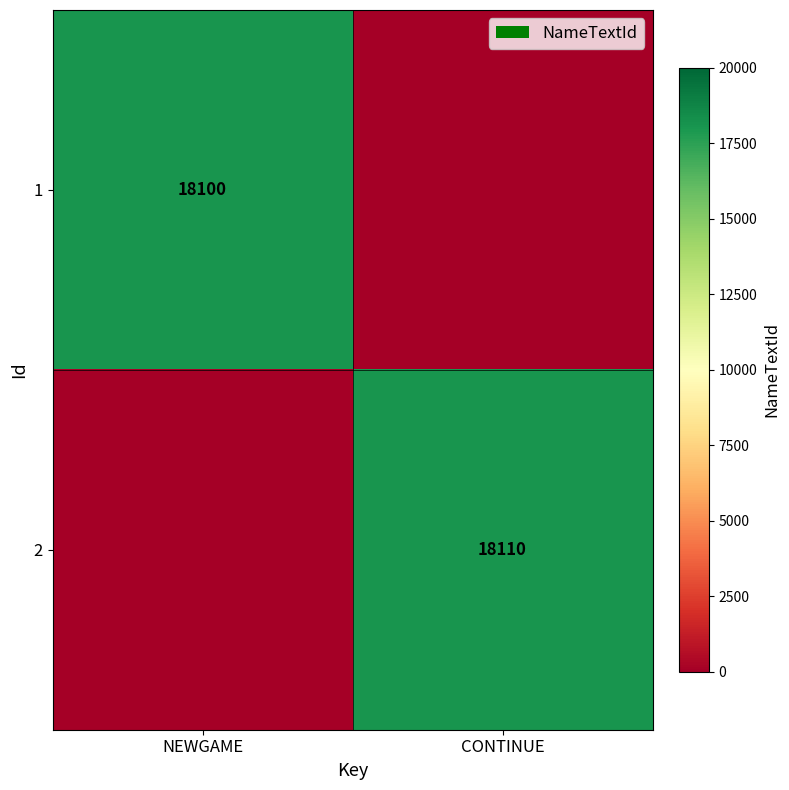

The 1 series shows 18100 at NEWGAME. True or false?

True